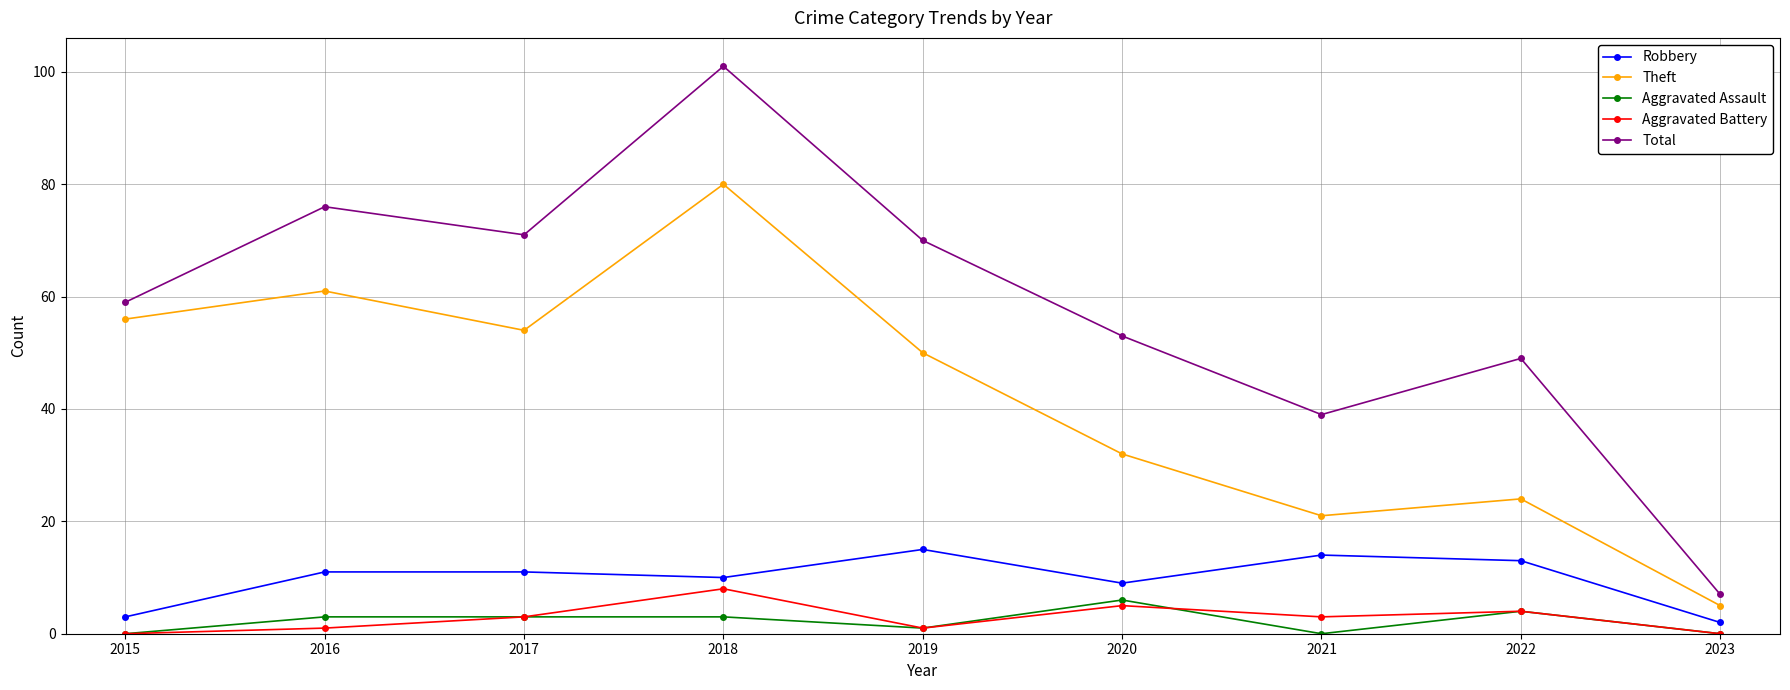

At how many categories does at least one series exceed 77?

1